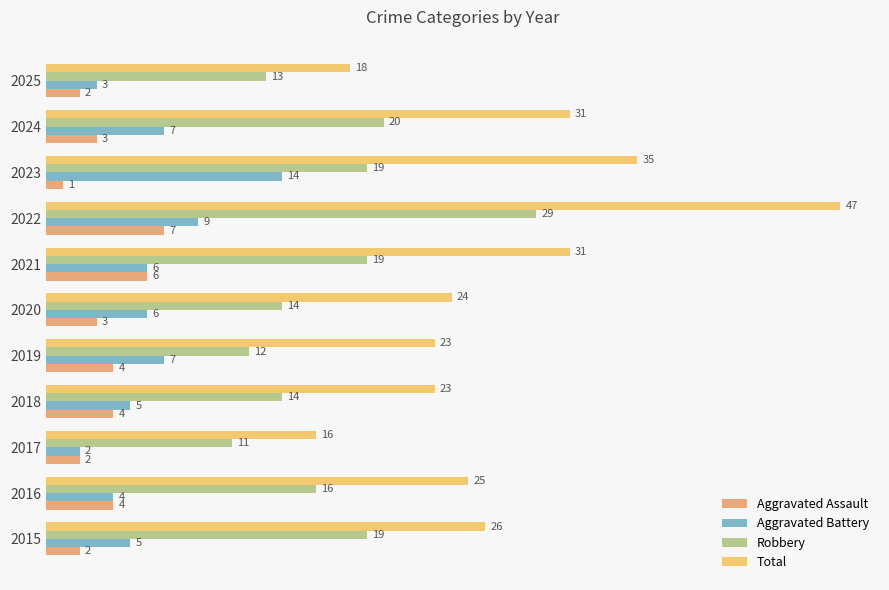

What is the highest value of the Aggravated Assault series?

7